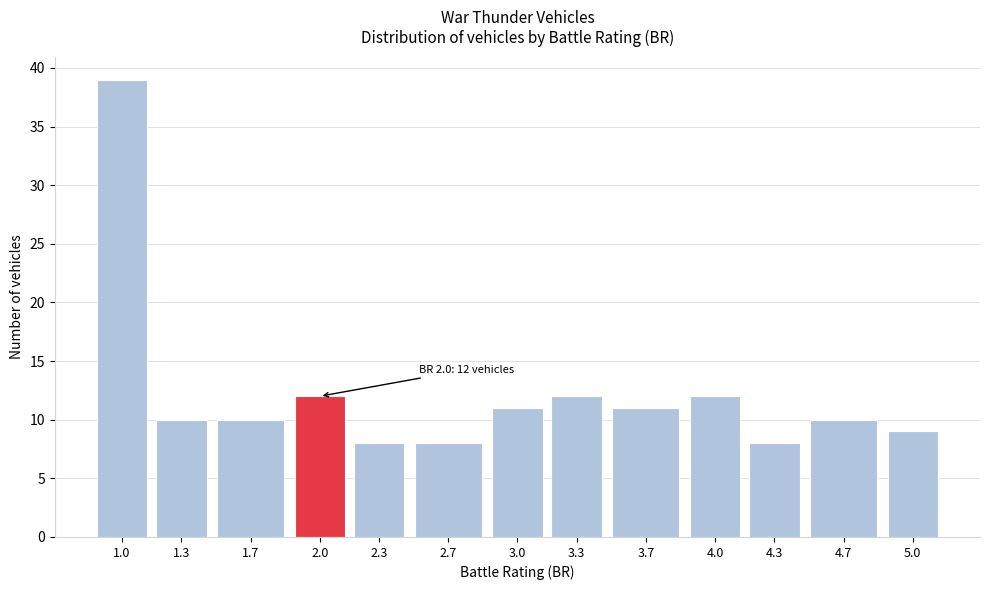

Reading left to right, what are all the values shown in this chart?

39	10	10	12	8	8	11	12	11	12	8	10	9